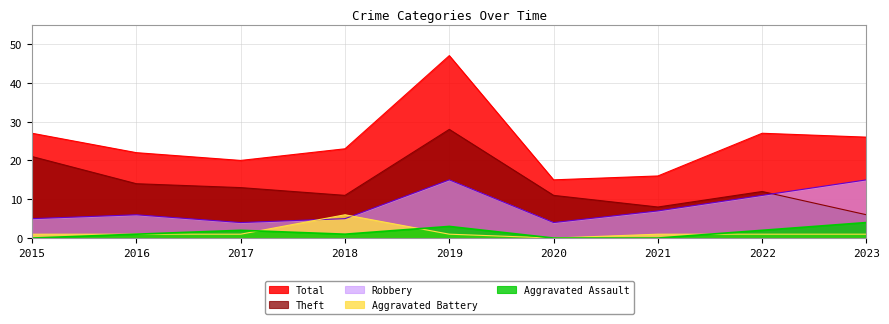

What is the difference between the second highest and second lowest values in the Theft series?

13